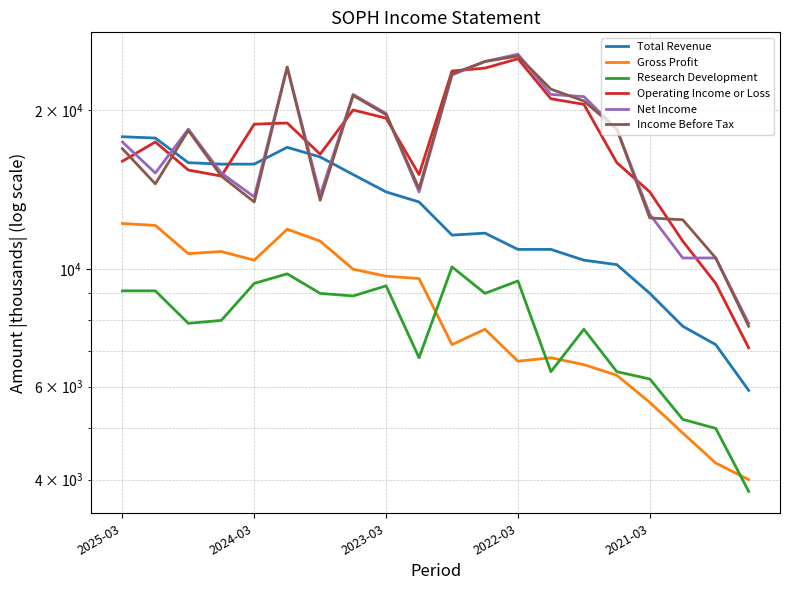

At which category does the chart reach its minimum across all series?

19